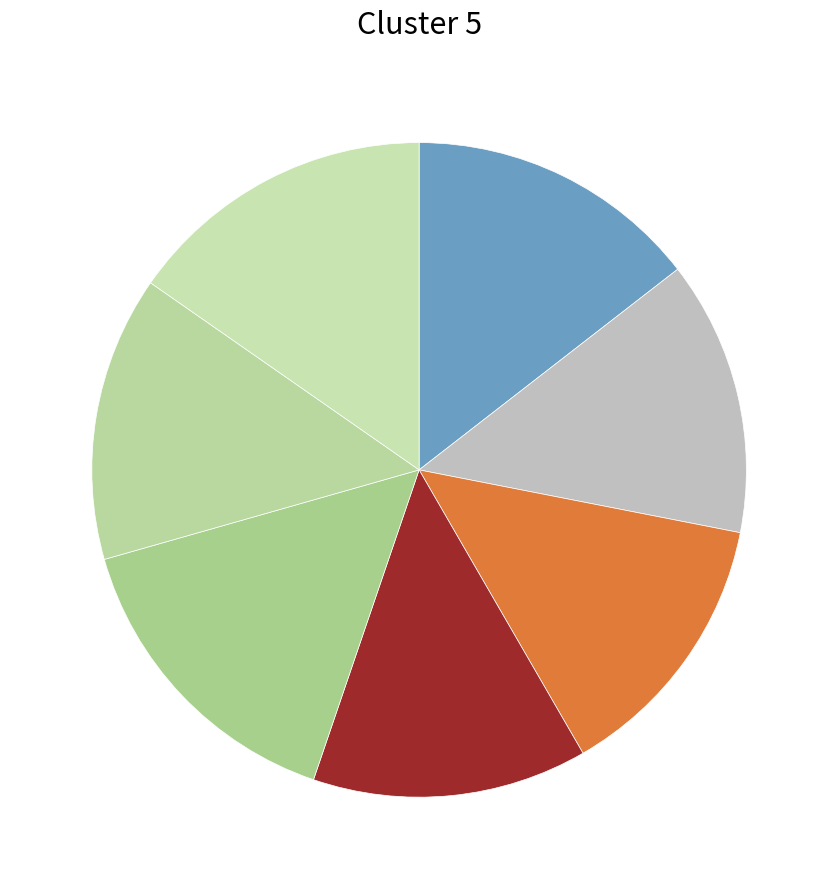

Count the number of slices in the pie.

7